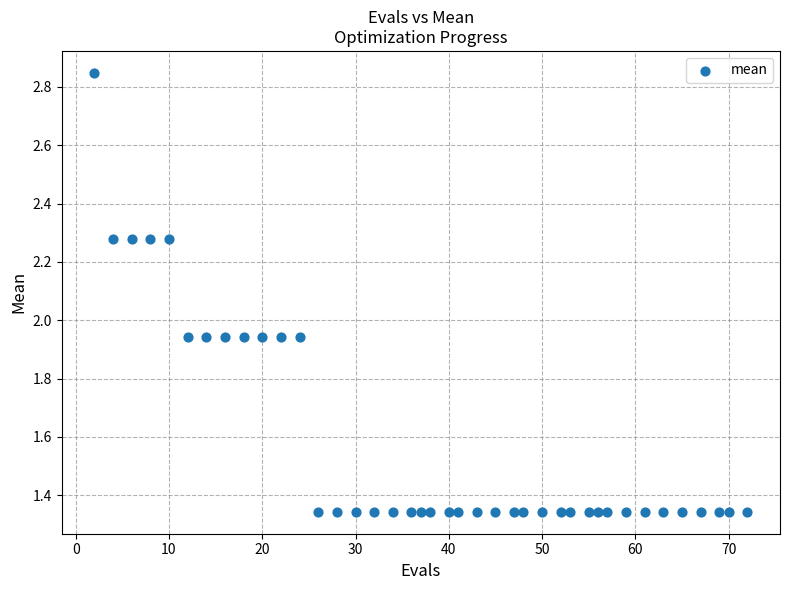

What is the range of X values (max minus min)?

70.0